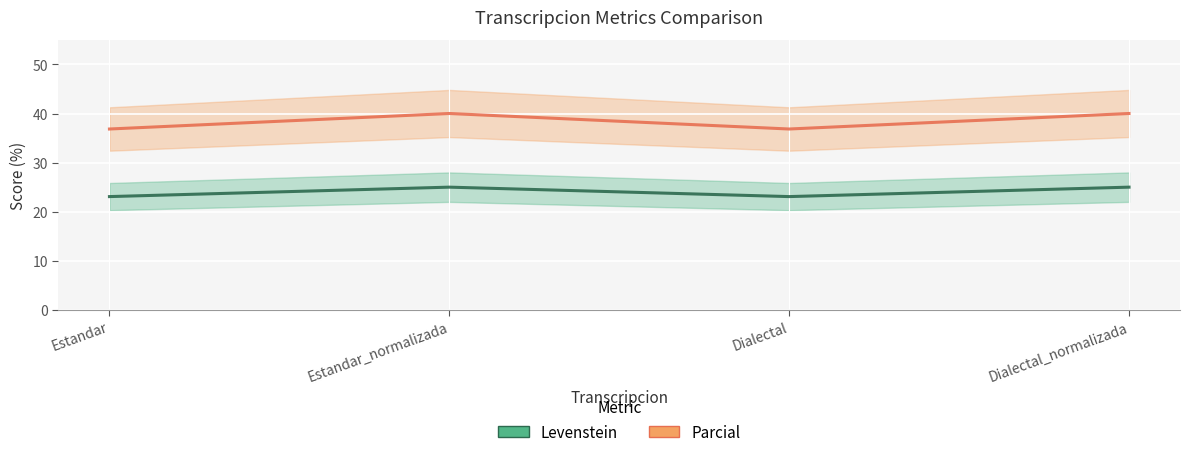

What is the difference between the Levenstein values at Dialectal and Estandar_normalizada?

1.9